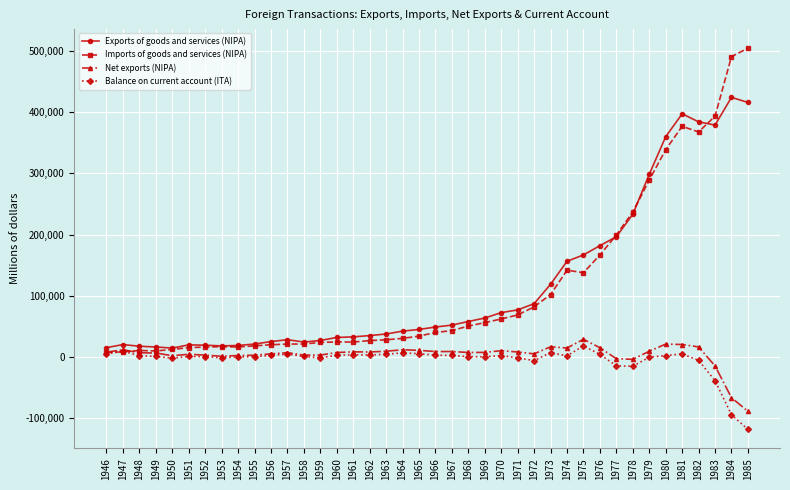

How many data points does each series have?

40